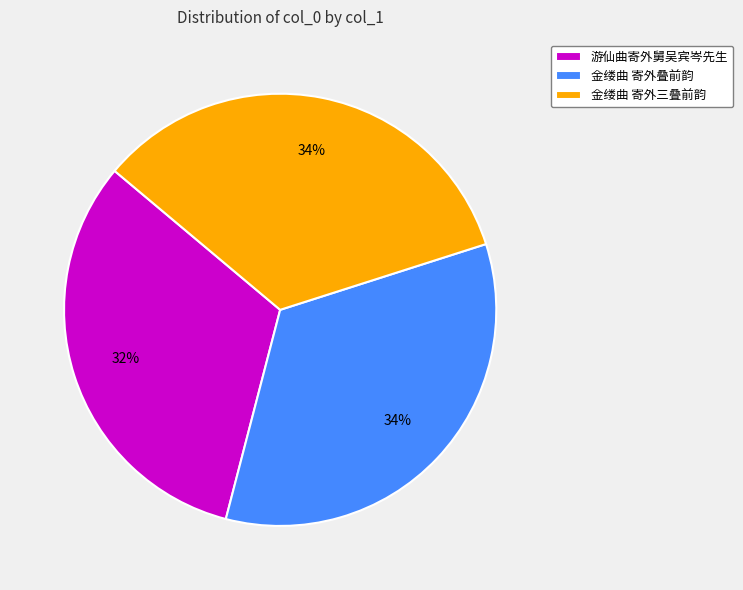

Is the sum of 金缕曲 寄外三叠前韵 and 金缕曲 寄外叠前韵 greater than half?

Yes